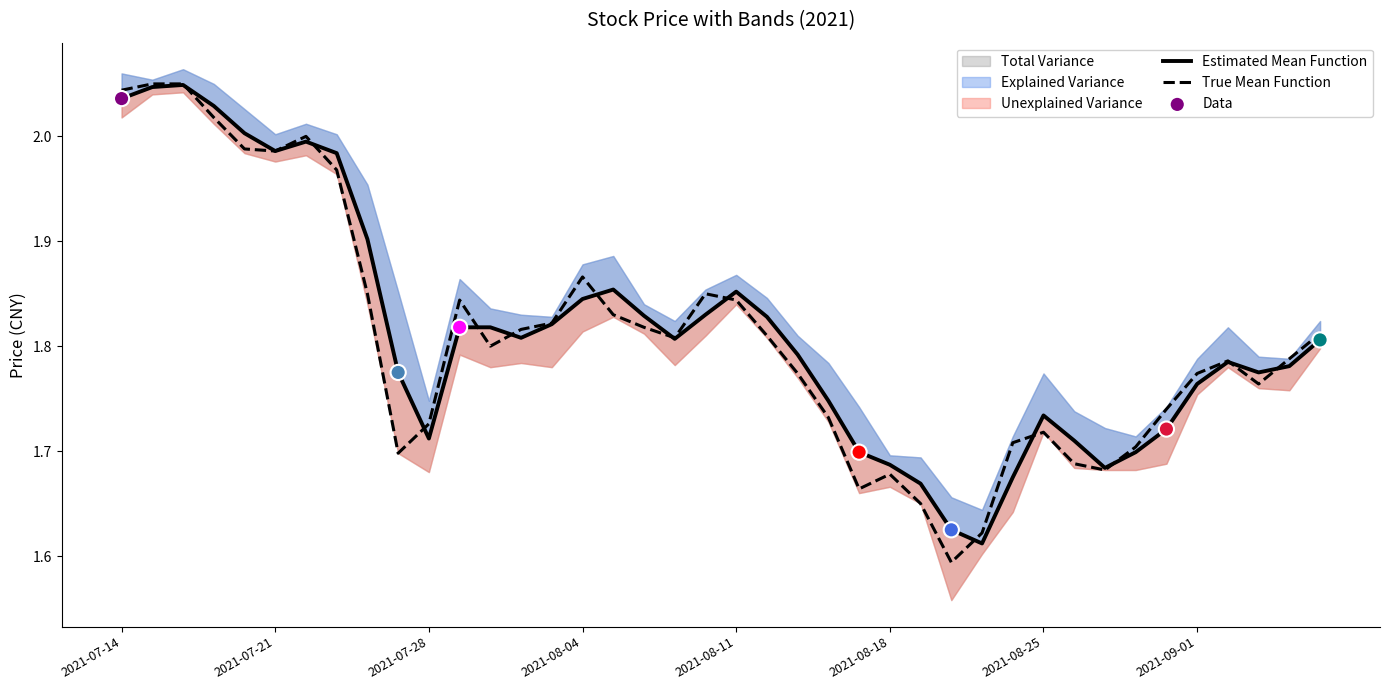

At which category is the sum across all series the highest?

2021-07-16